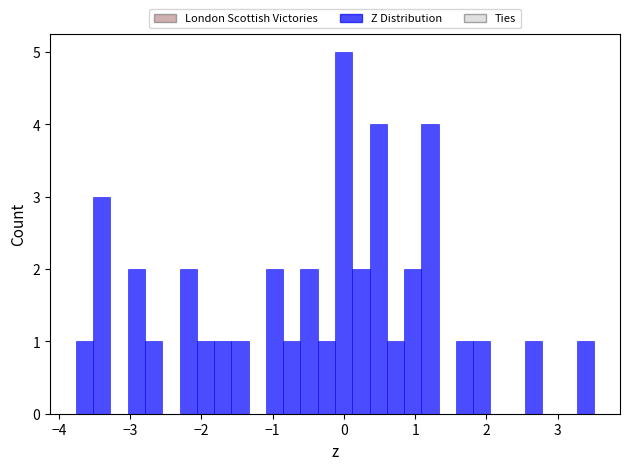

Read against the x-axis, roughly where is the centre of the tallest bar?

0.0